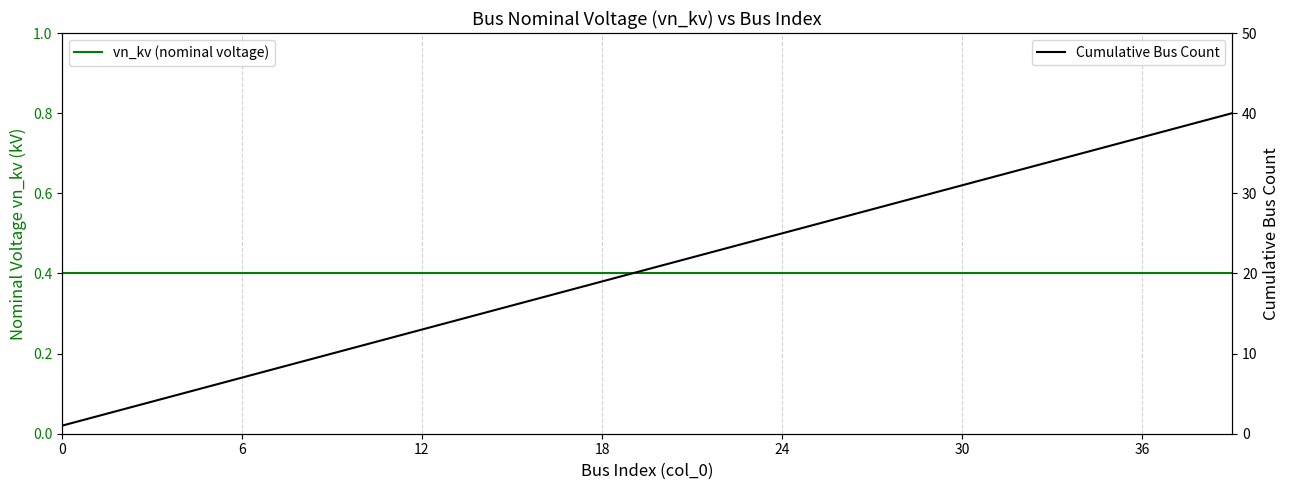

What is the value of the vn_kv (nominal voltage) point at the 30th from the left?

0.4